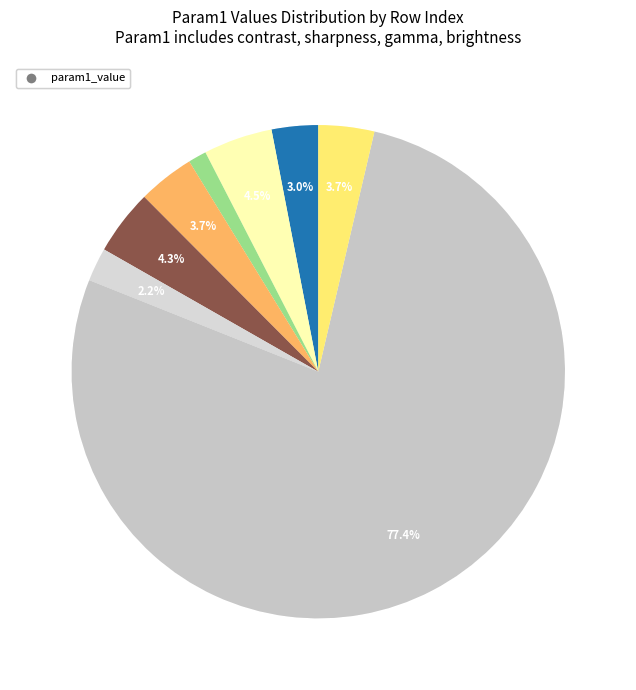

Which slice is the smallest?

24